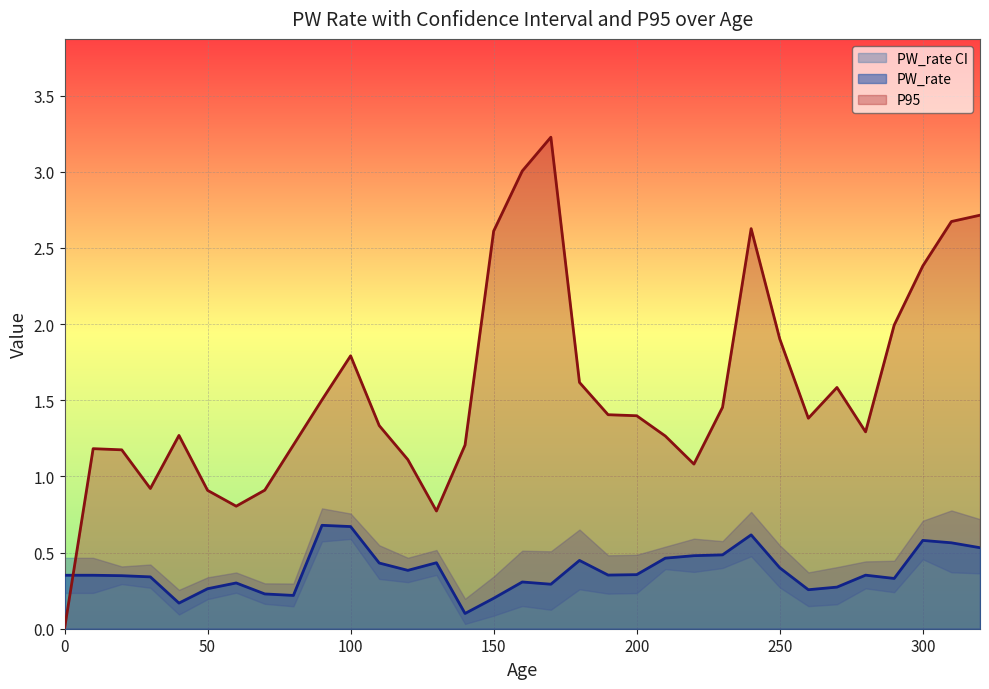

Which series has the widest spread of values?

P95